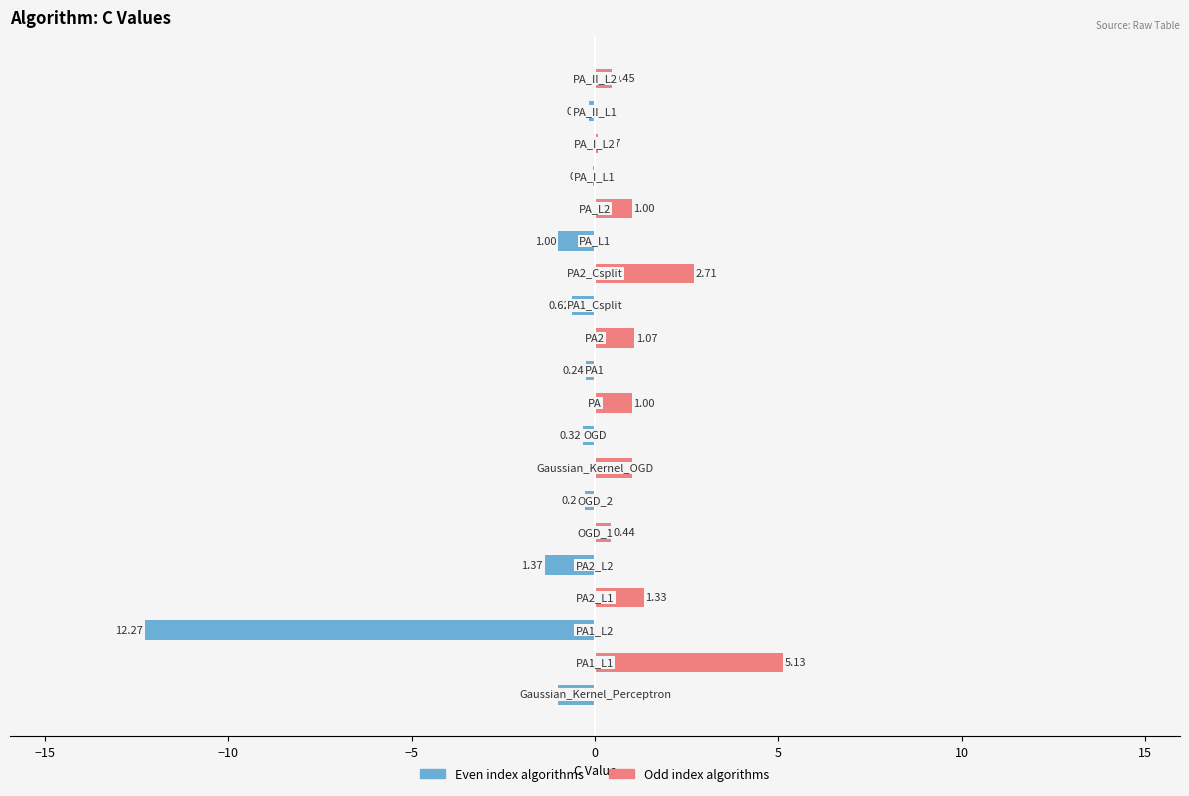

What are all the series names shown in the legend?

Even index algorithms, Odd index algorithms